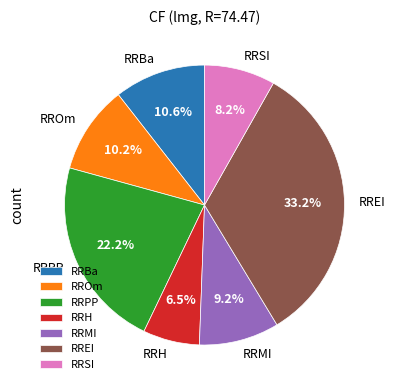

Which category has the smallest portion of the pie?

RRH